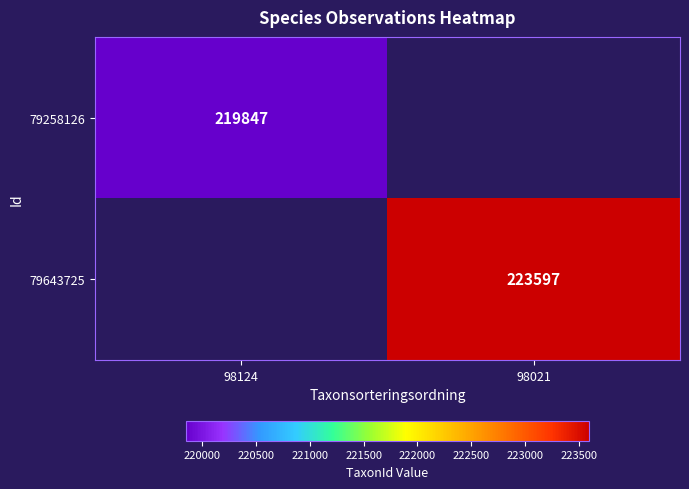

Which label corresponds to the largest value in the chart?

98021